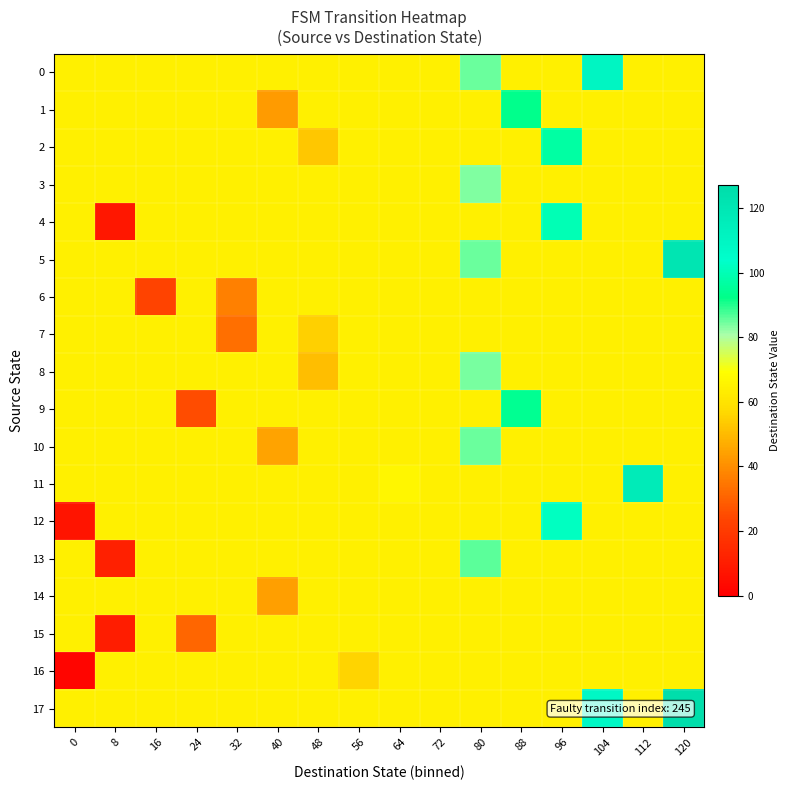

Which series changed the most between 24 and 88?

9